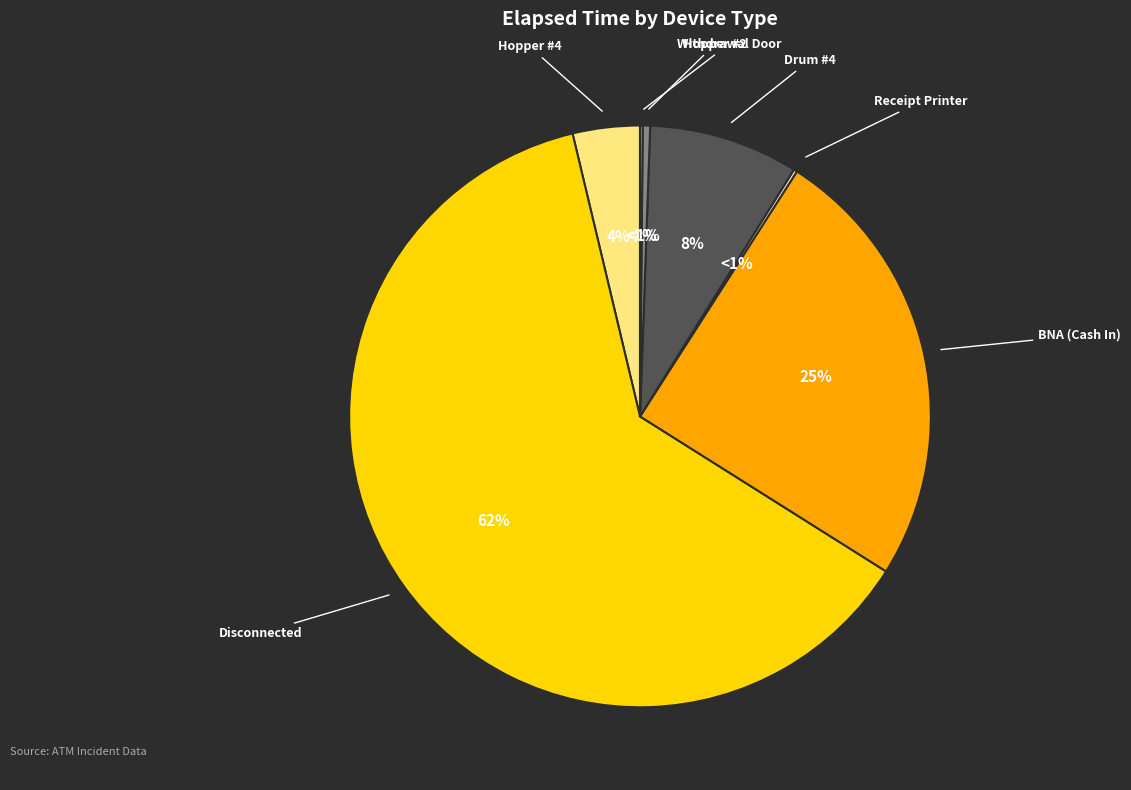

Which category accounts for the majority?

Disconnected